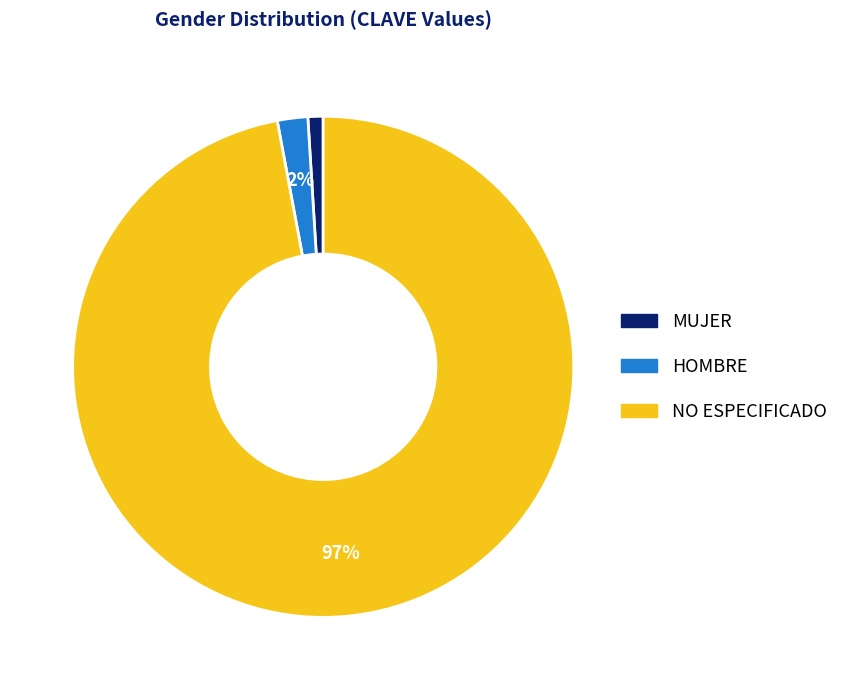

Which category has the biggest portion of the pie?

NO ESPECIFICADO